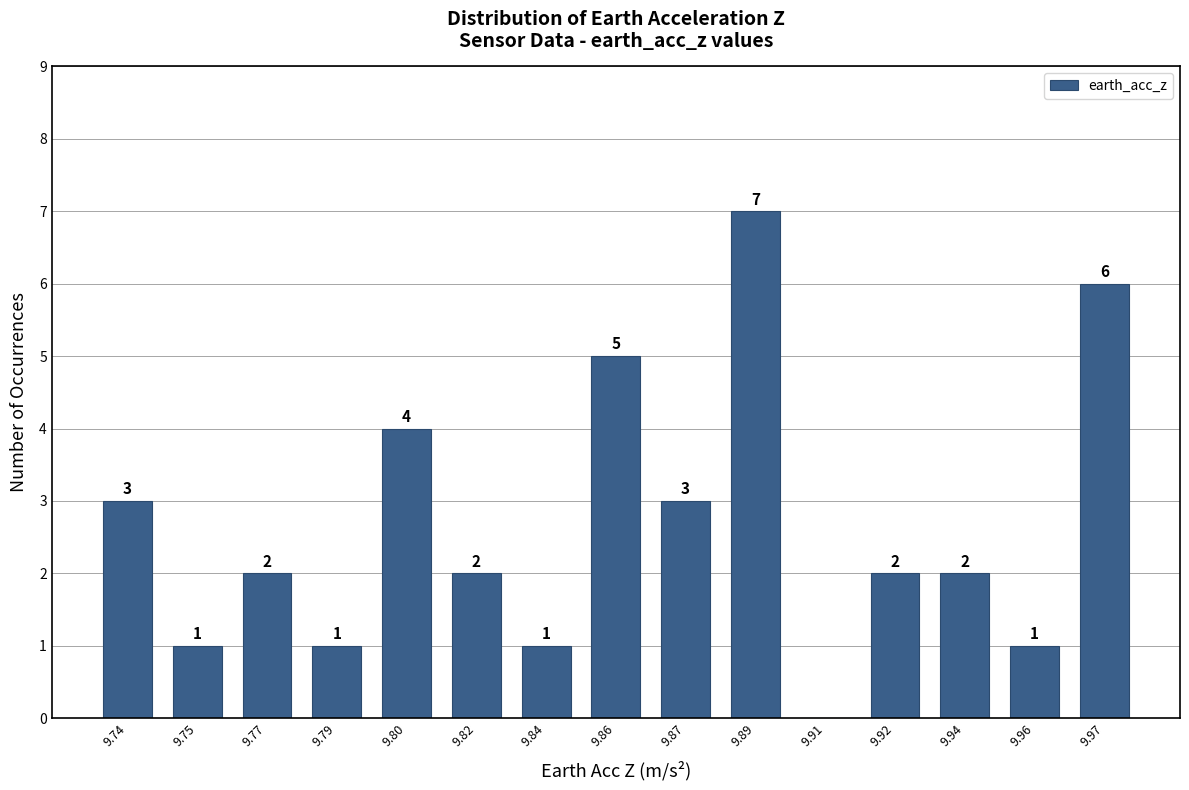

Reading left to right, list all the values displayed in this chart.

9.74=3	9.75=1	9.77=2	9.79=1	9.80=4	9.82=2	9.84=1	9.86=5	9.87=3	9.89=7	9.91=0	9.92=2	9.94=2	9.96=1	9.97=6